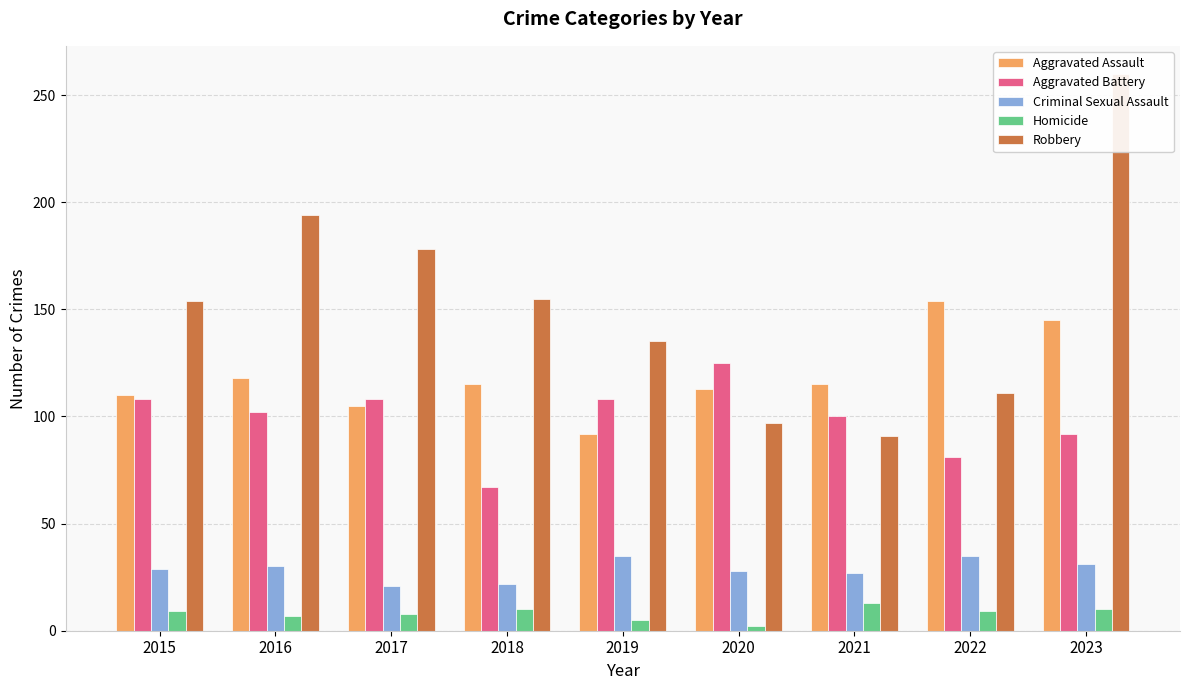

Which category has the highest value in the Aggravated Battery series?

2020